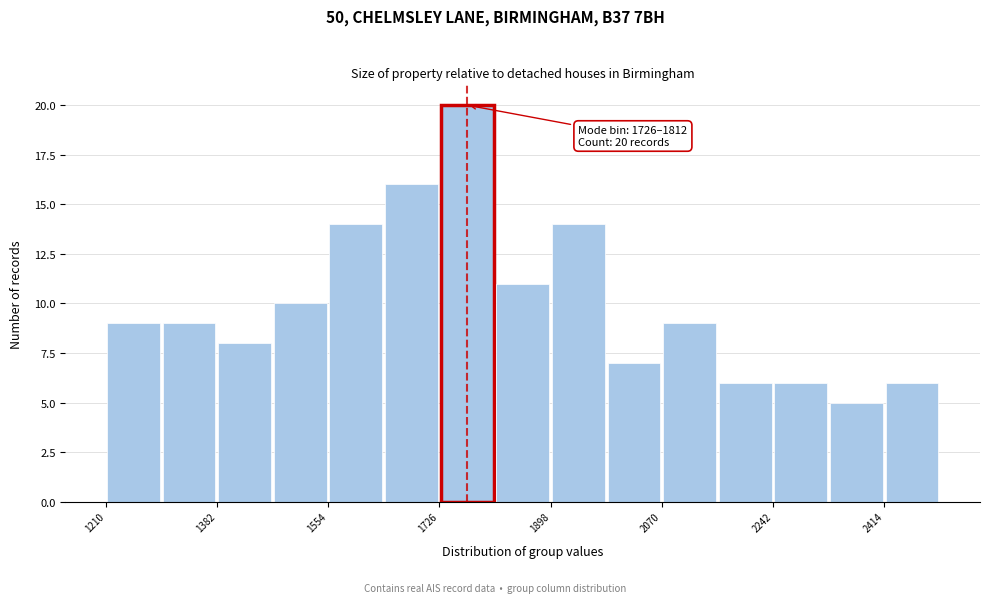

Which range on the x-axis has the tallest bar?

1726 to 1812